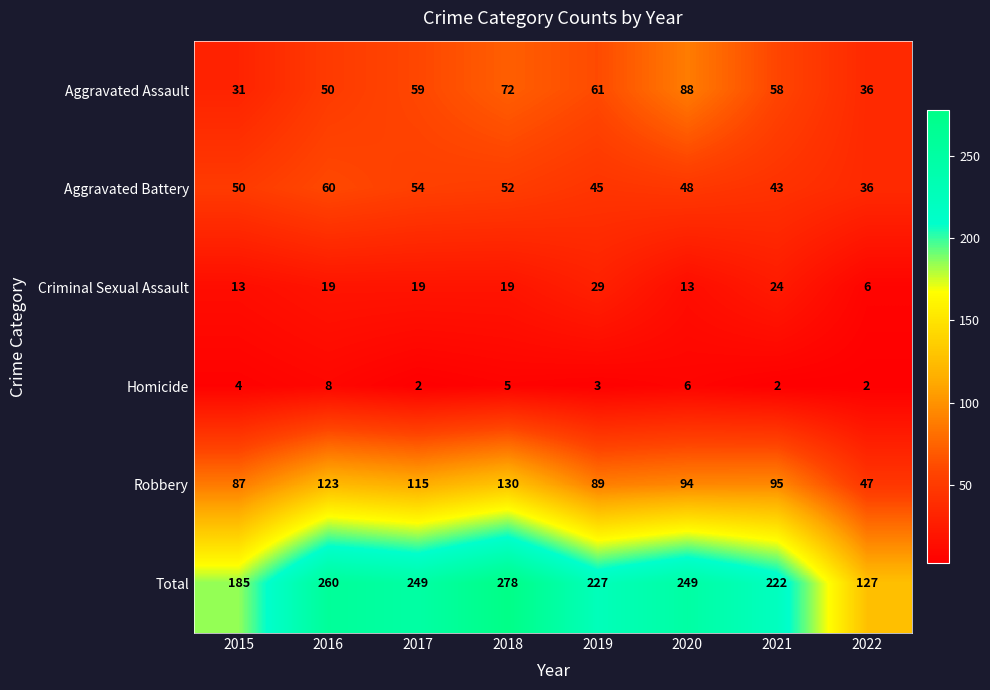

List the series in order of their peak value, lowest first.

Homicide, Criminal Sexual Assault, Aggravated Battery, Aggravated Assault, Robbery, Total